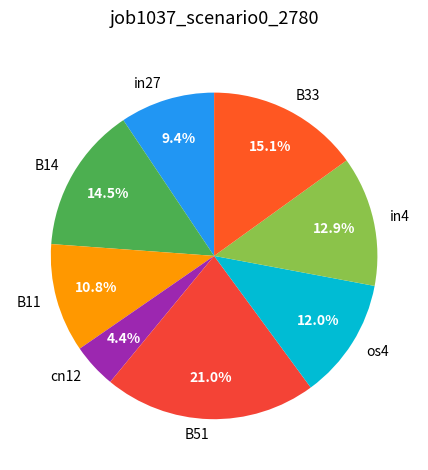

To the nearest percent, what is the combined percentage of os4 and B11?

23%